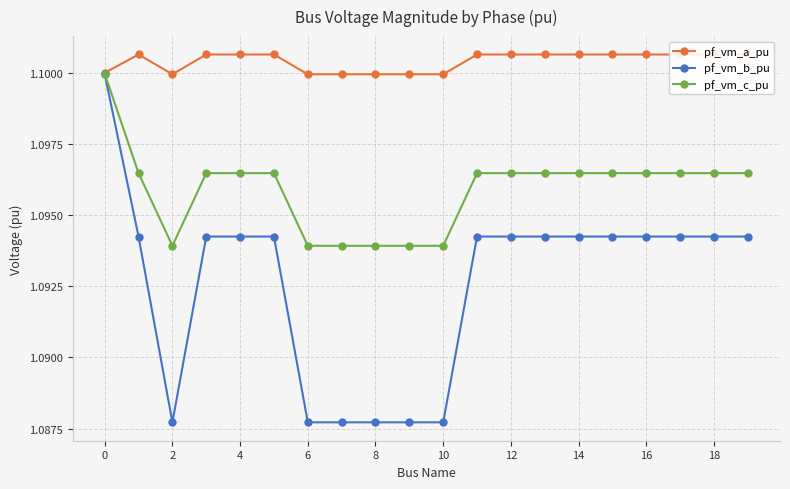

At how many categories does at least one series exceed 1?

20